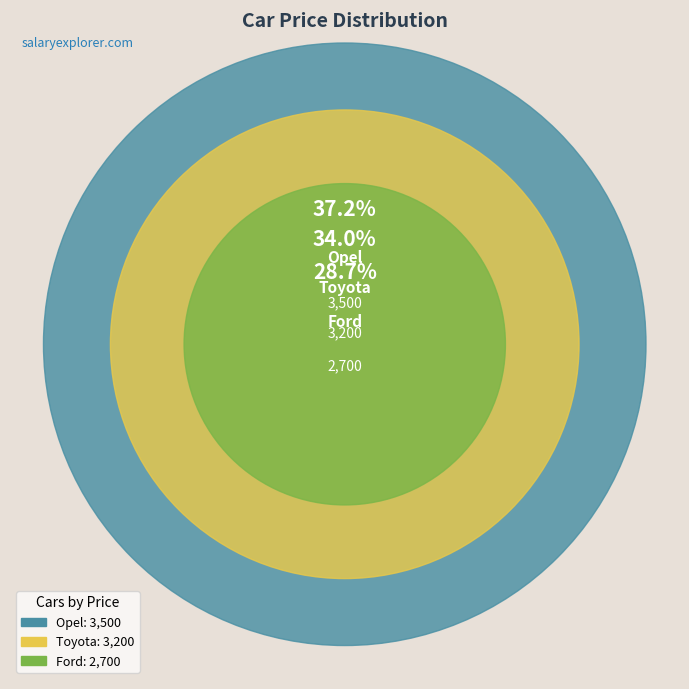

True or false: Ford accounts for 39% of the total.

False